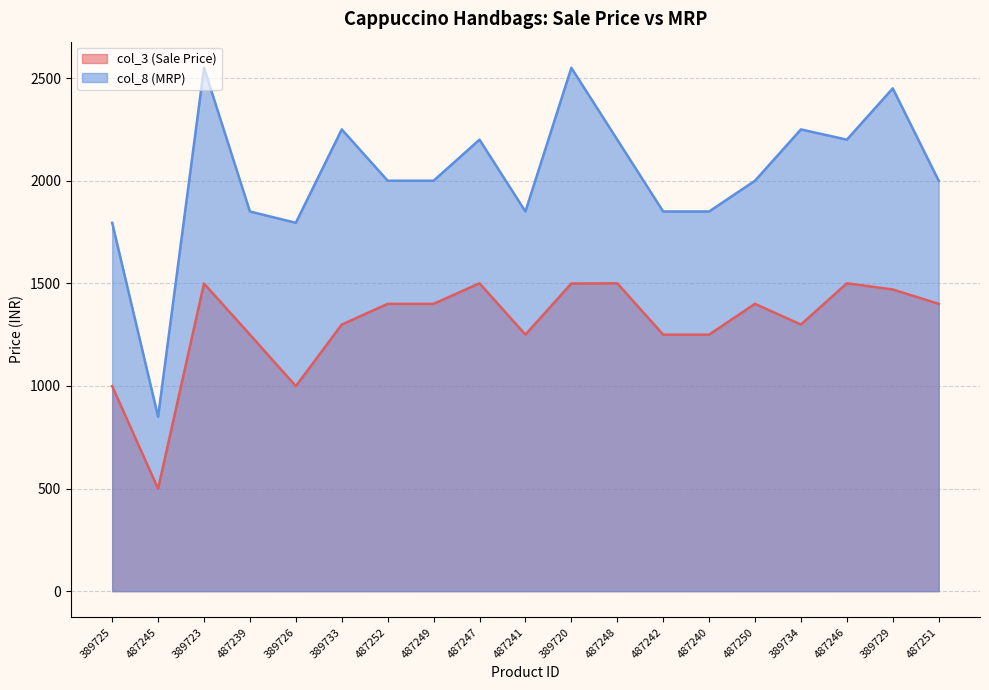

What is the label of the 2nd point from the left?

487245